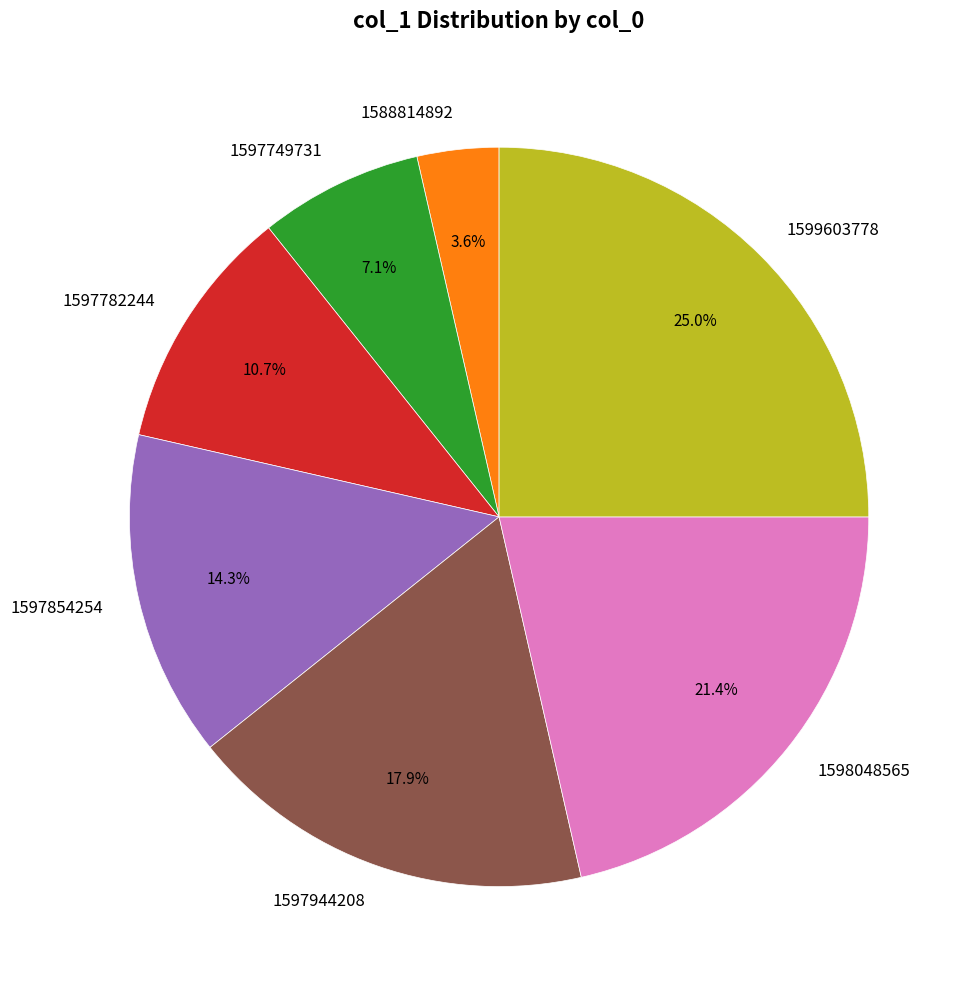

Does 1597854254 represent more than half of the total?

No